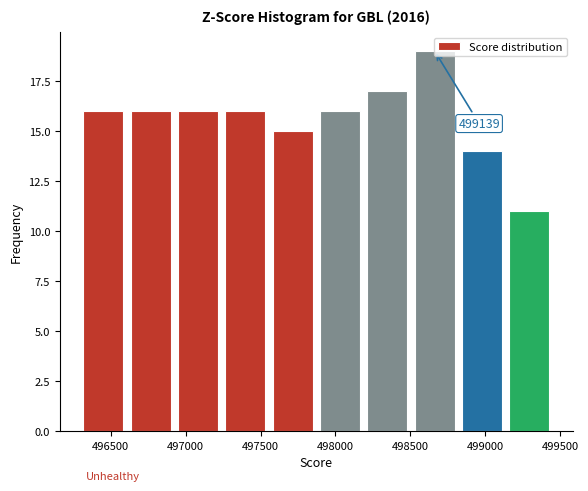

Over which range of the x-axis is the bar tallest?

498500 to 498800